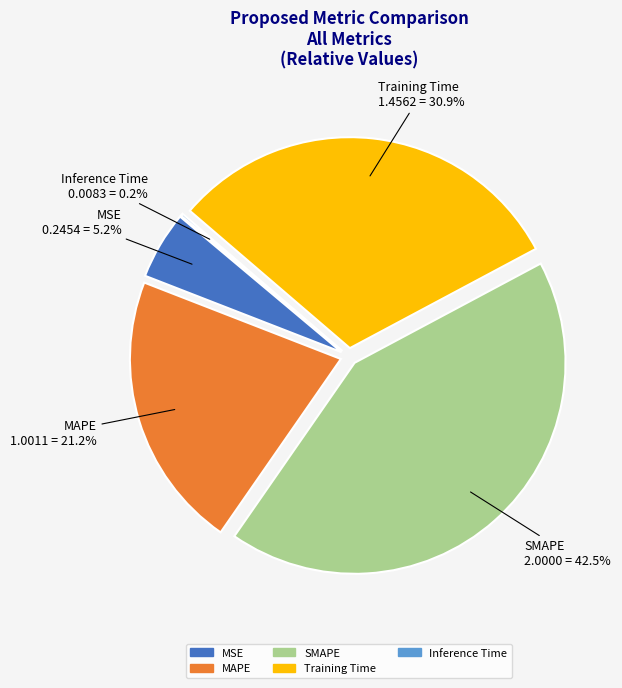

What is the change in value from MAPE to Training Time?

+0.5